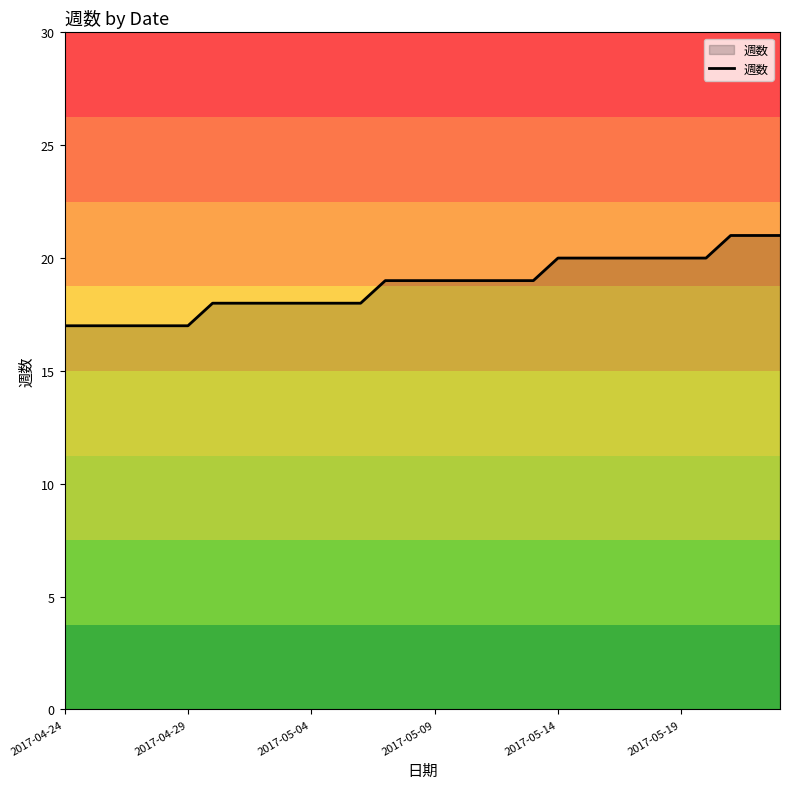

What is the smallest value displayed?

17